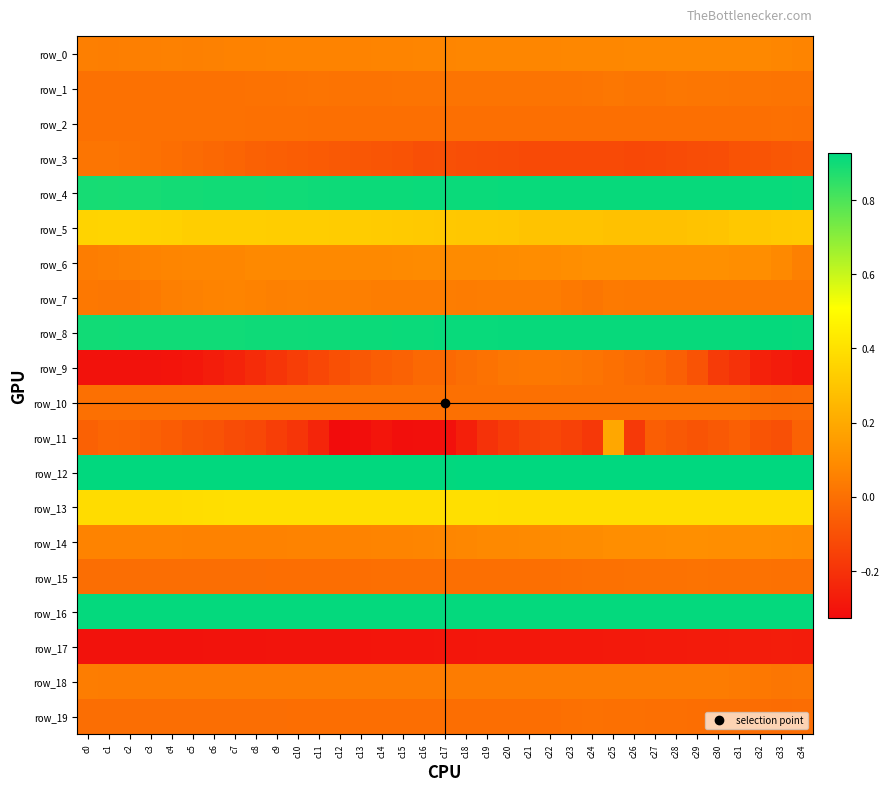

Is the value of row_15 at c23 greater than the value of row_16 at c0?

No